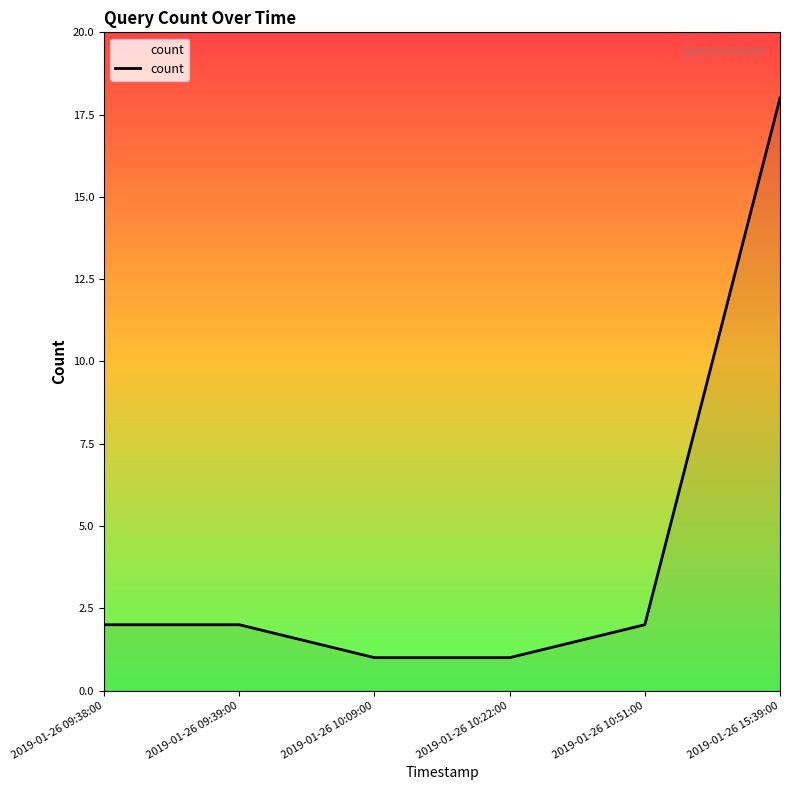

Approximately how many times larger is the value at 2019-01-26 09:39:00 compared to 2019-01-26 10:51:00?

1.0